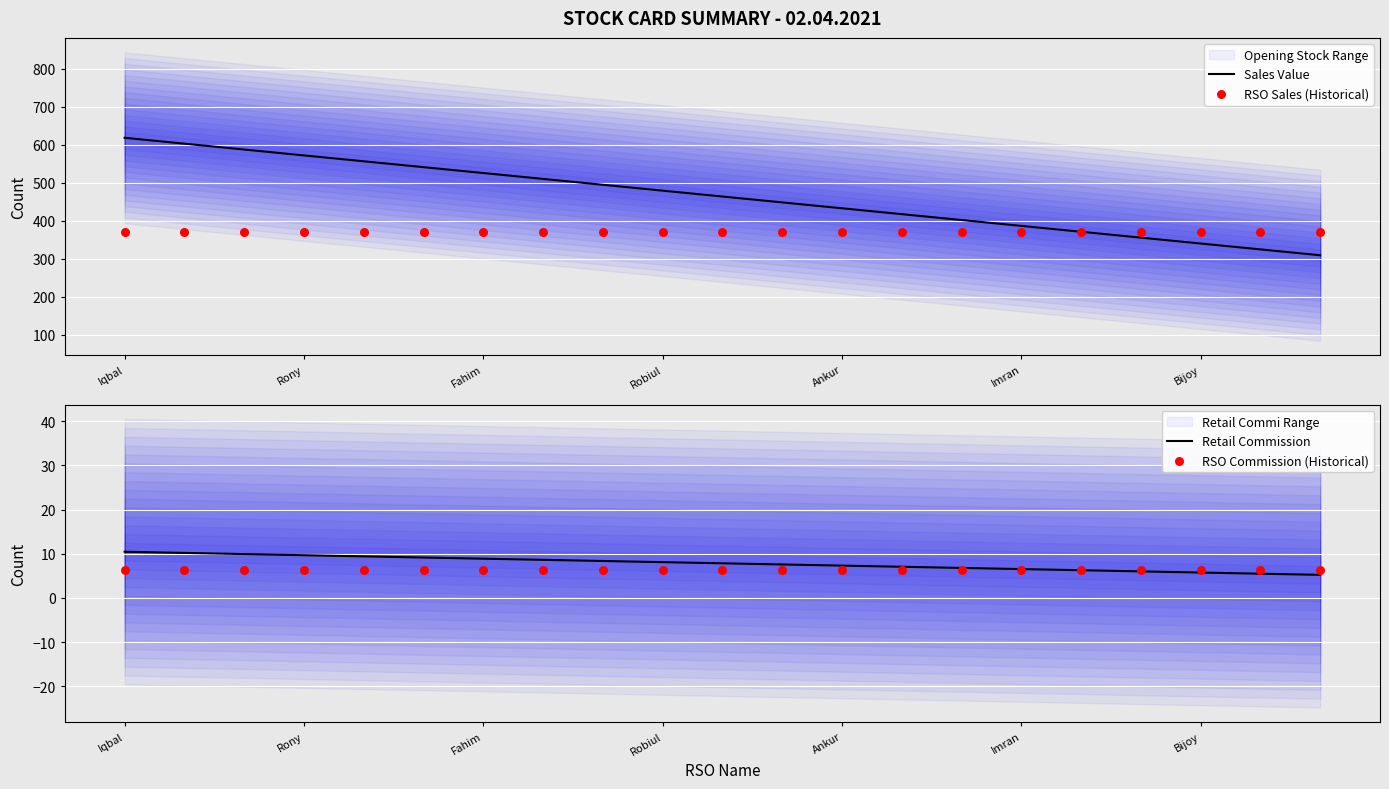

At how many categories does at least one series exceed 278?

21